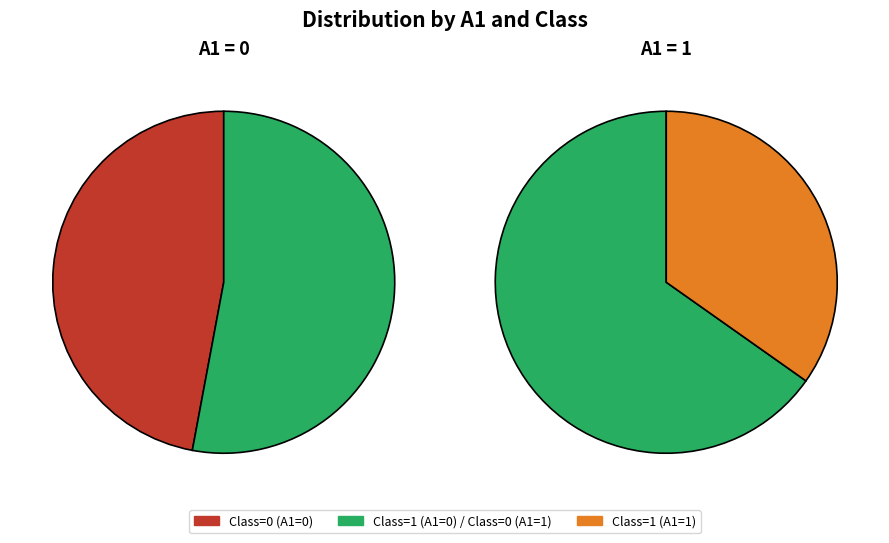

Does A1=1 (Class 0) account for over 50% of the chart?

No